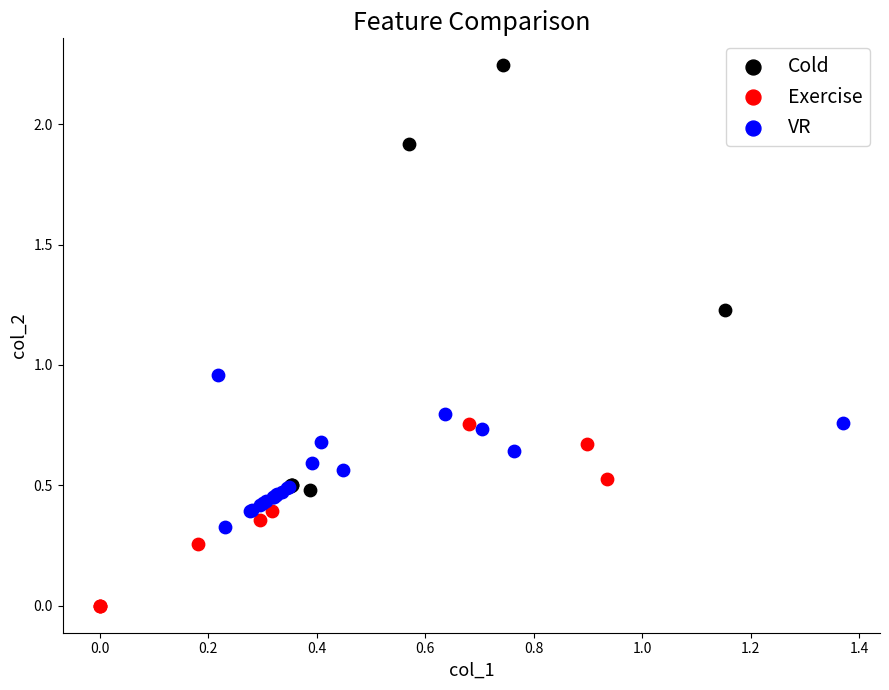

Which series has the widest spread of Y values?

Cold